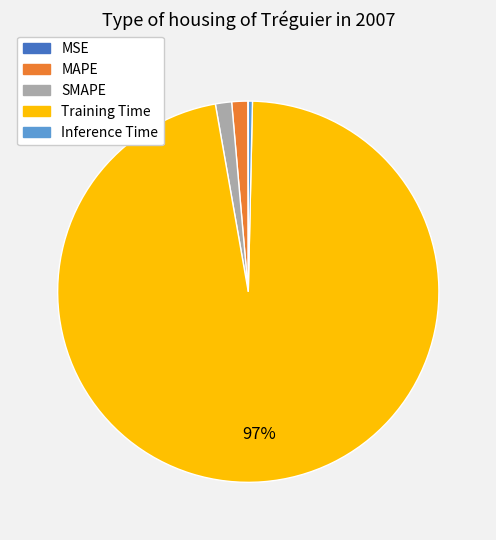

The MAPE slice represents 11% of the pie. True or false?

False